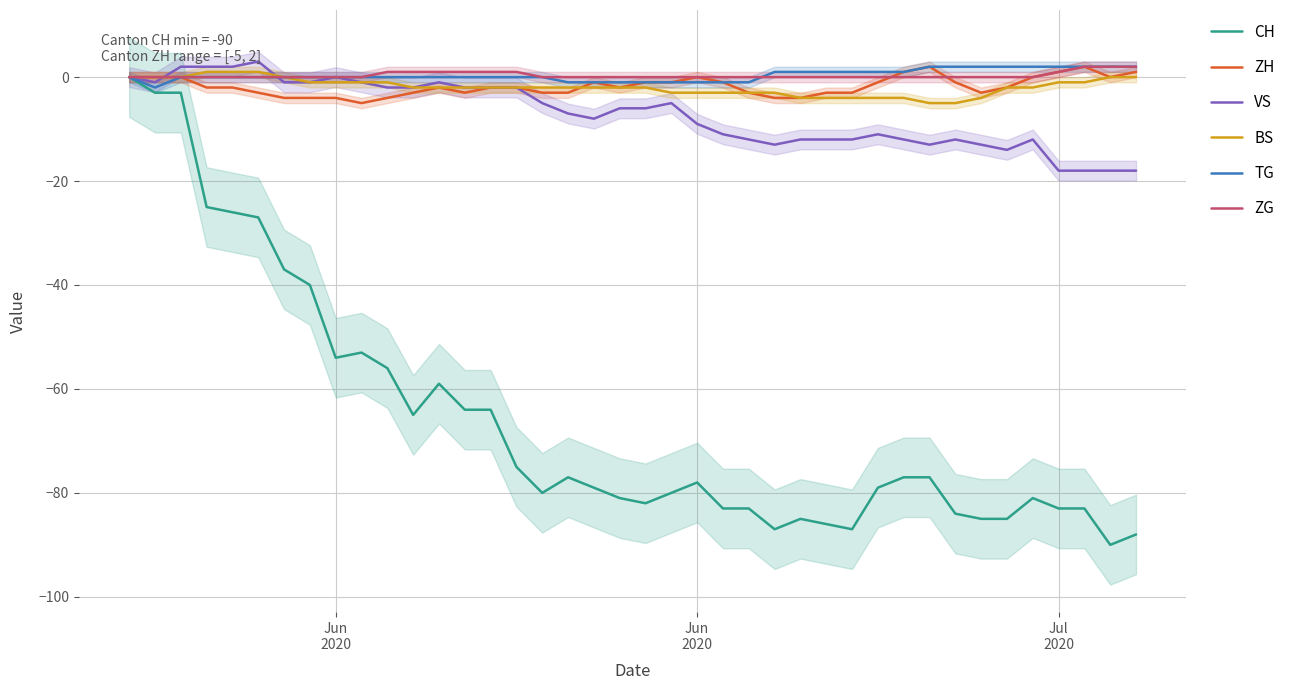

The VS series shows -23 at 25. True or false?

False